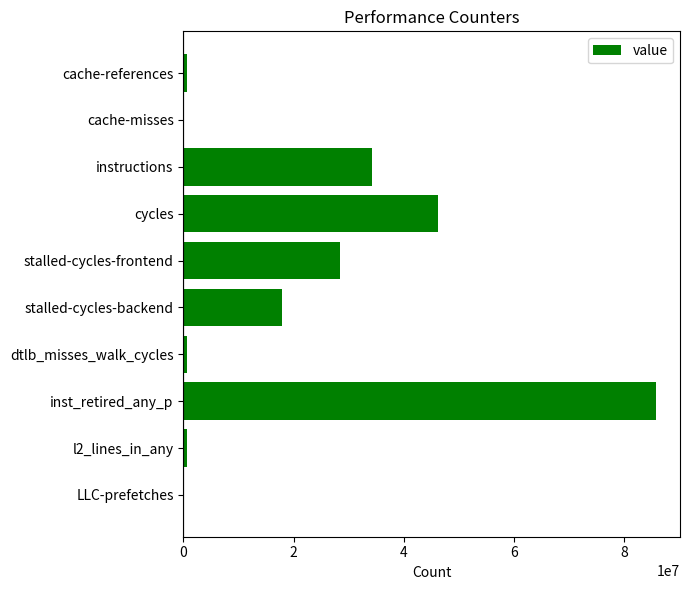

What is the greatest value displayed?

85880275